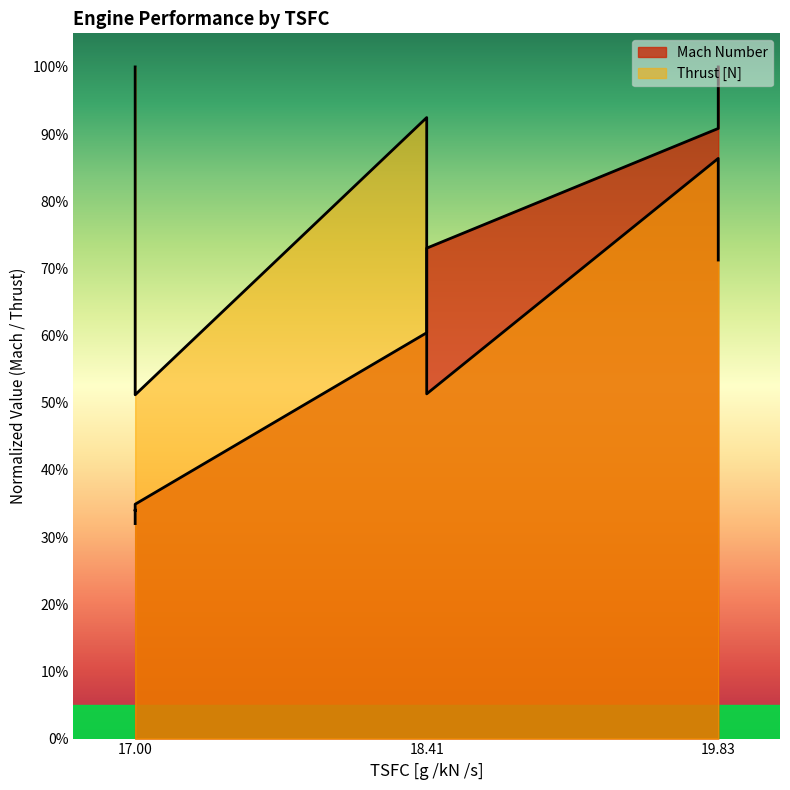

What is the difference between the second highest and second lowest values in the Thrust [N] series?

0.4